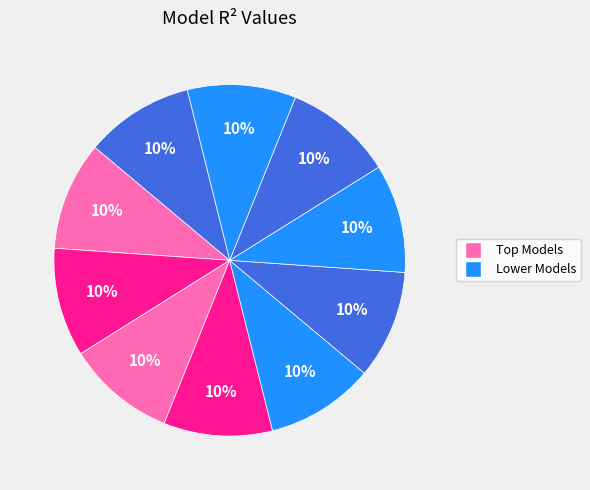

How many slices are in this pie chart?

10